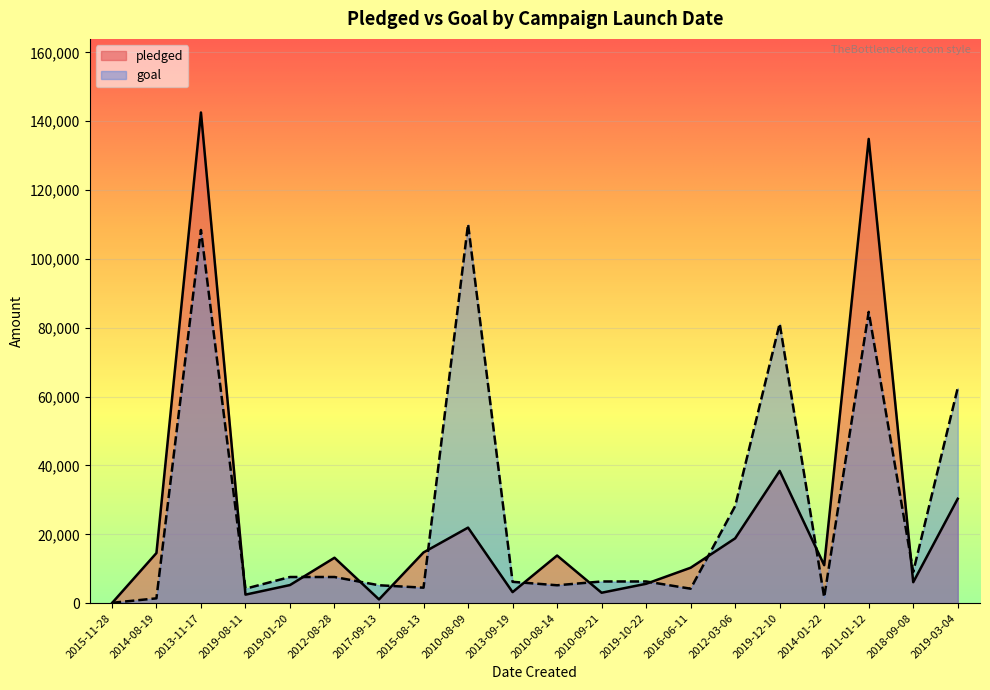

At which label is pledged closest to 71261?

2019-12-10